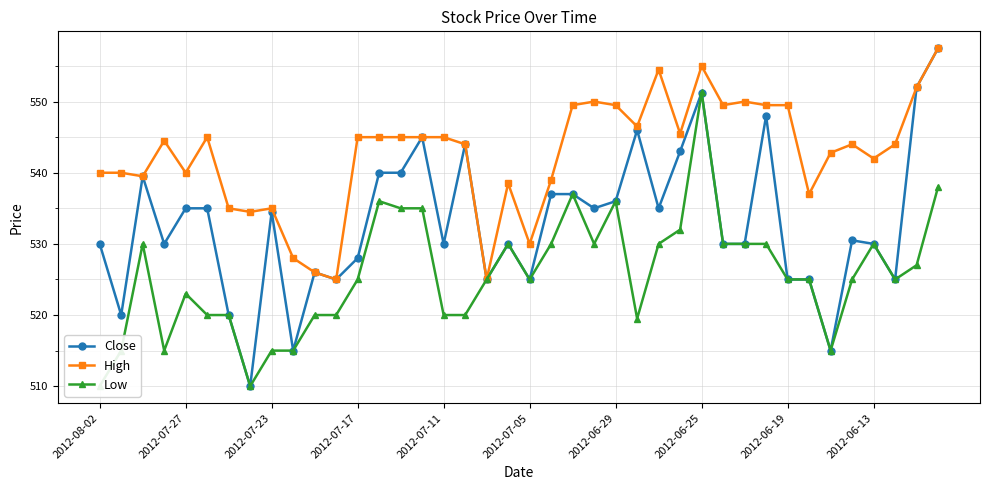

Where is Close nearest to the value 533?

2012-07-23